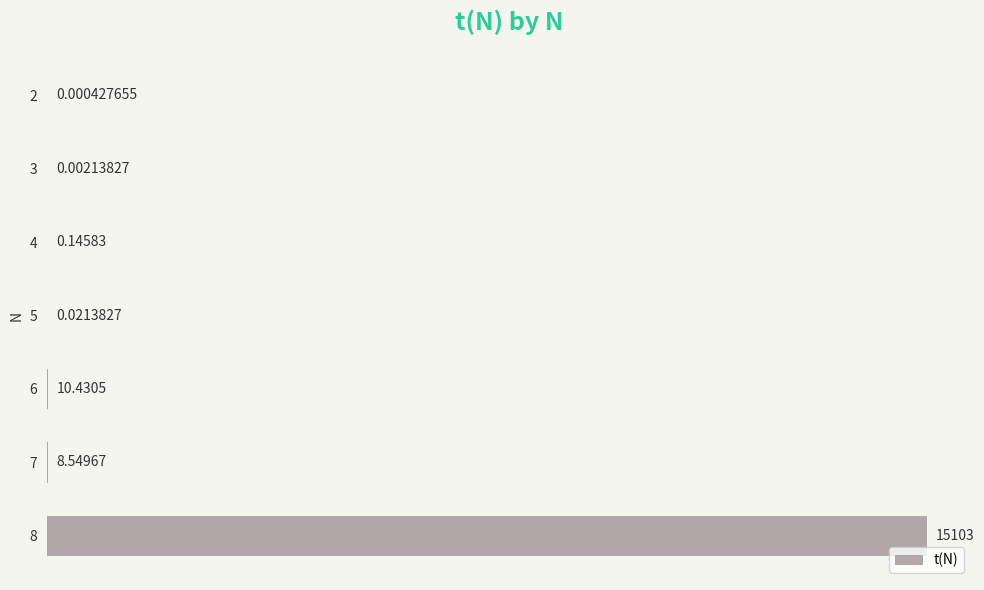

Which has a higher value, 7 or 8?

8